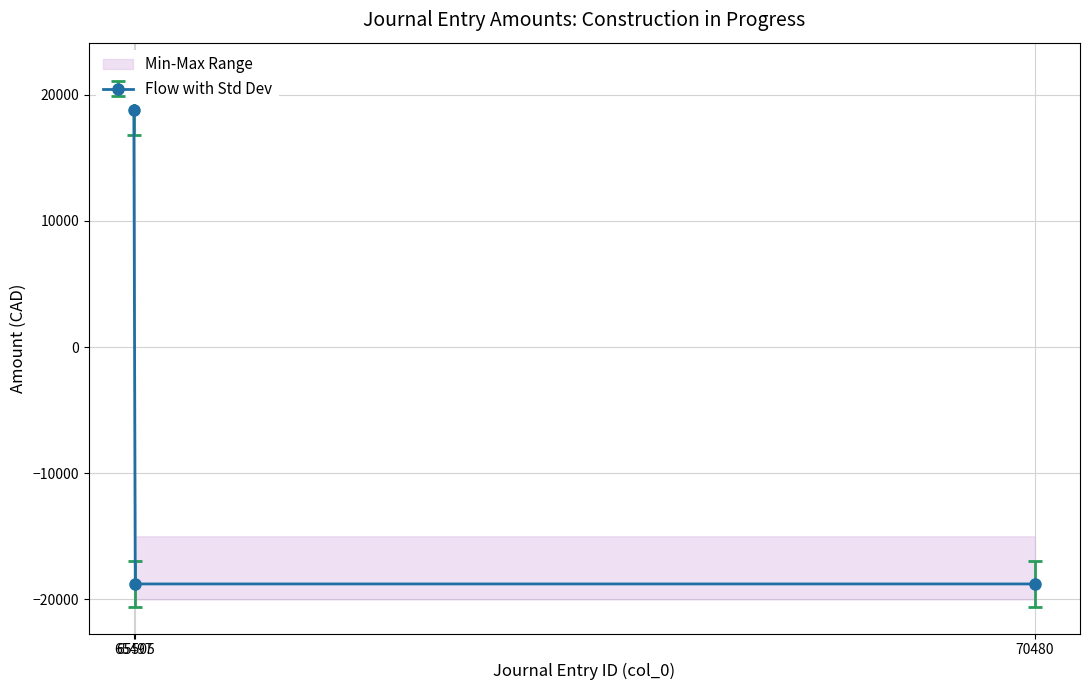

What is the value of the 3rd point from the left?

-20574.8